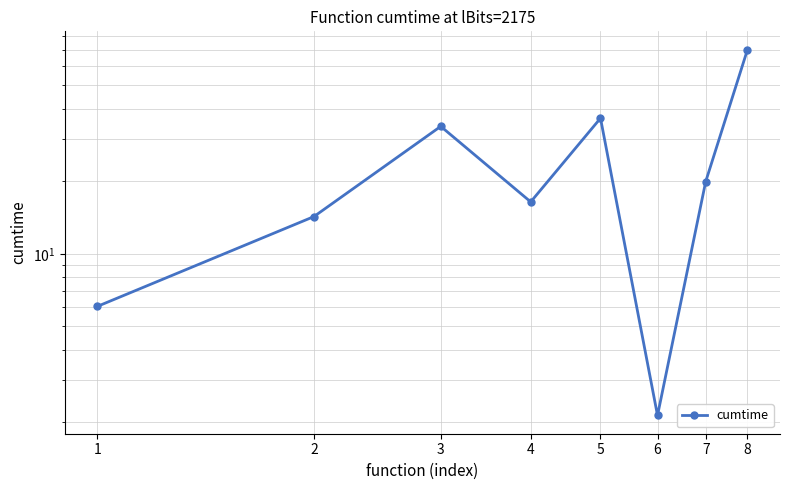

Between 4 and 2, which is larger?

4